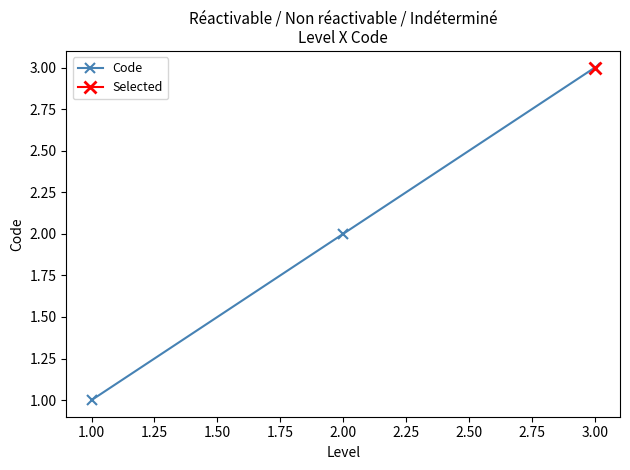

Reading right to left, transcribe all the data shown in this chart.

3	2	1